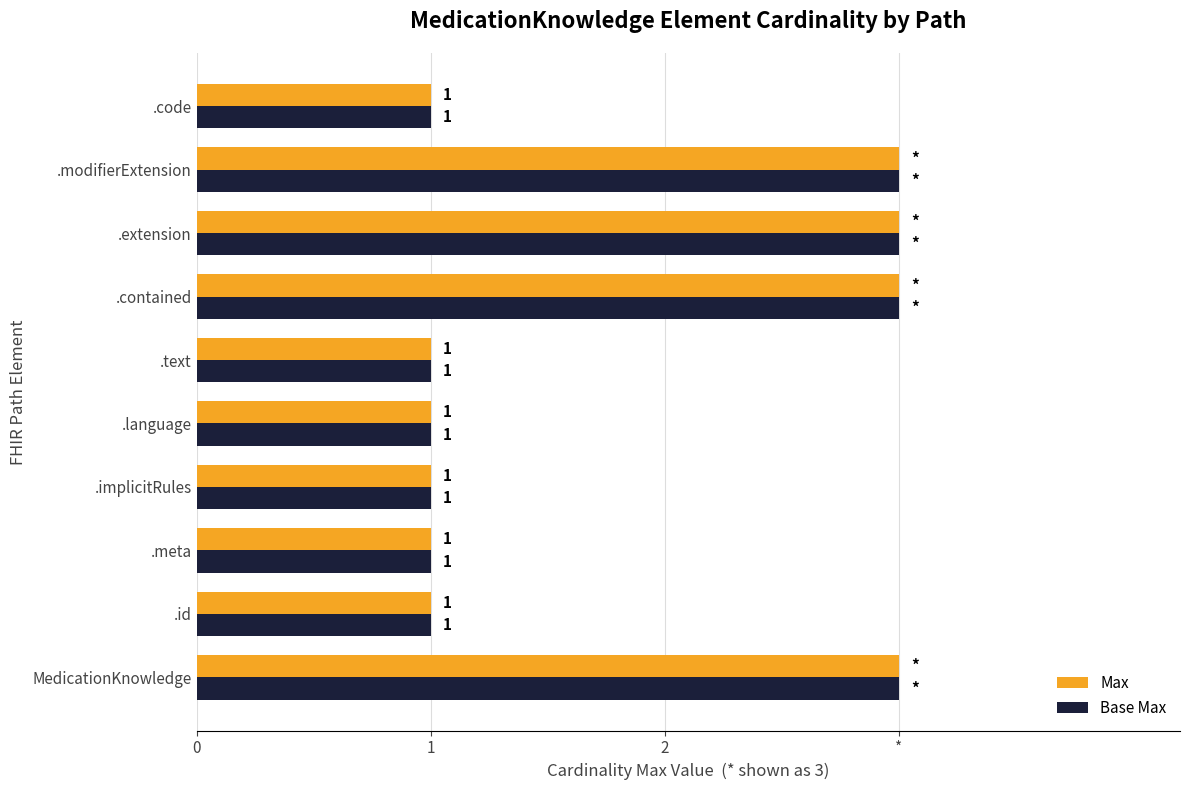

What is the lowest value of the Max series?

1